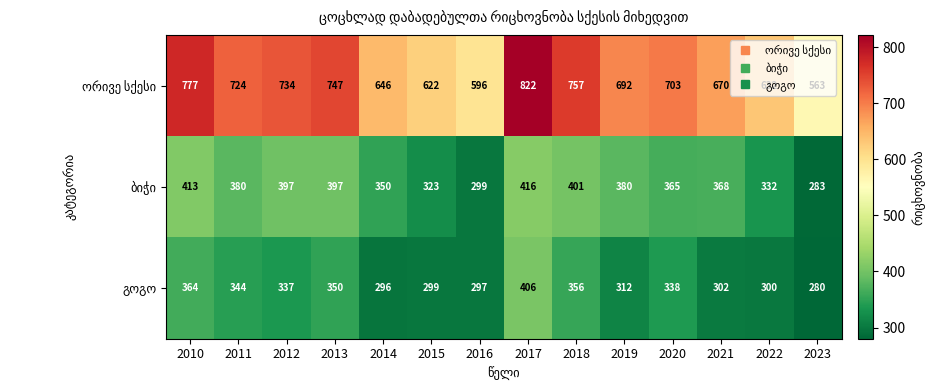

At which category is the sum across all series the highest?

2017